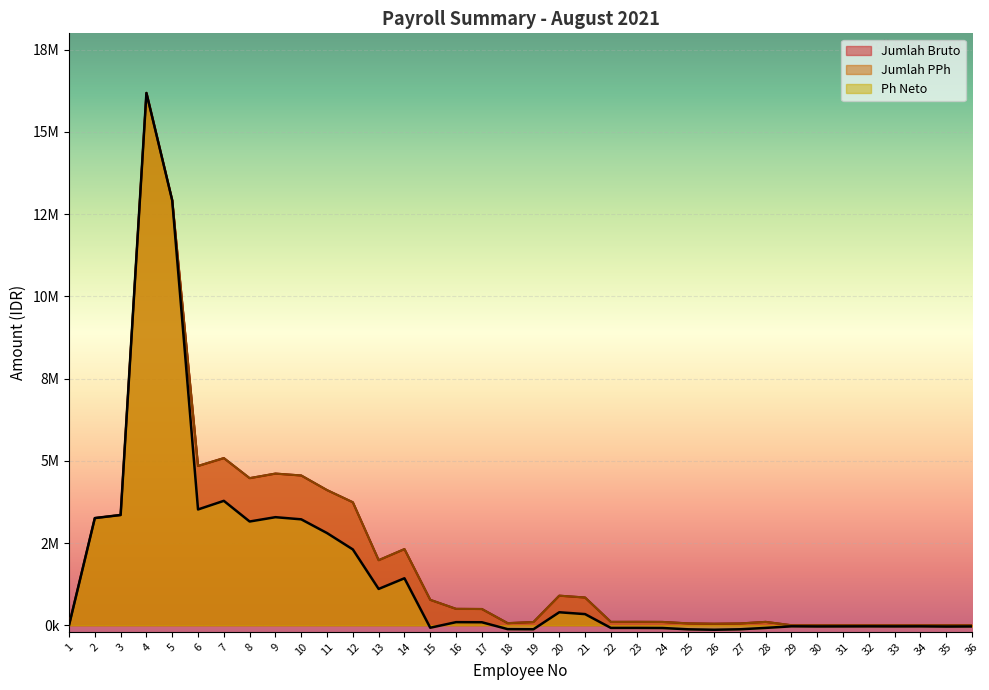

The value of Ph Neto at 23 is -49741. True or false?

False